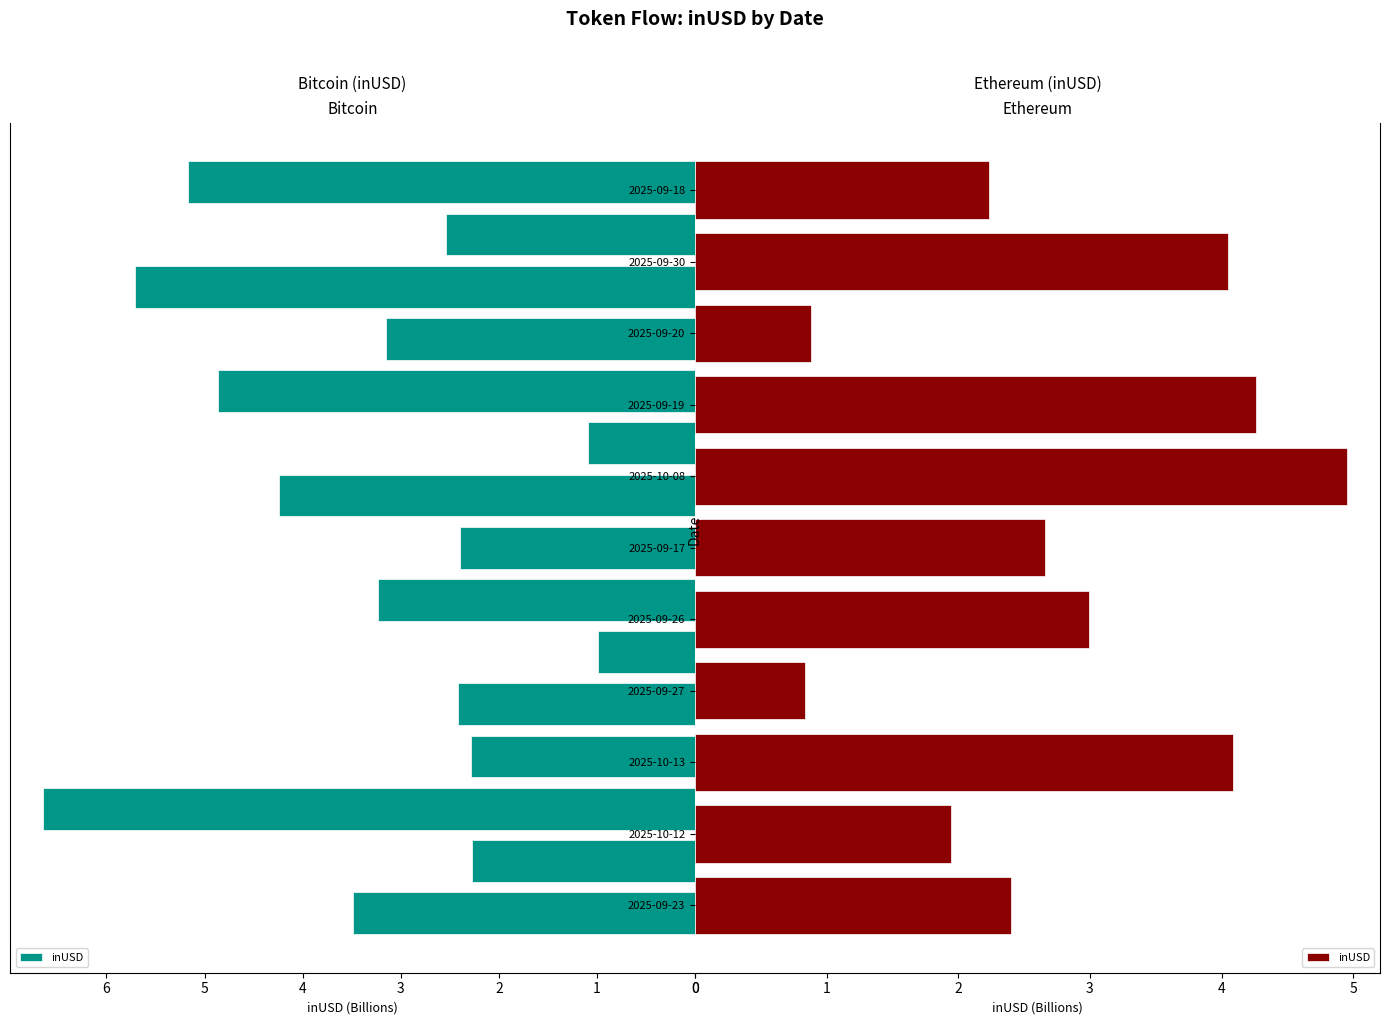

Which has a higher value, 2025-09-23 or 2025-09-26?

2025-09-26